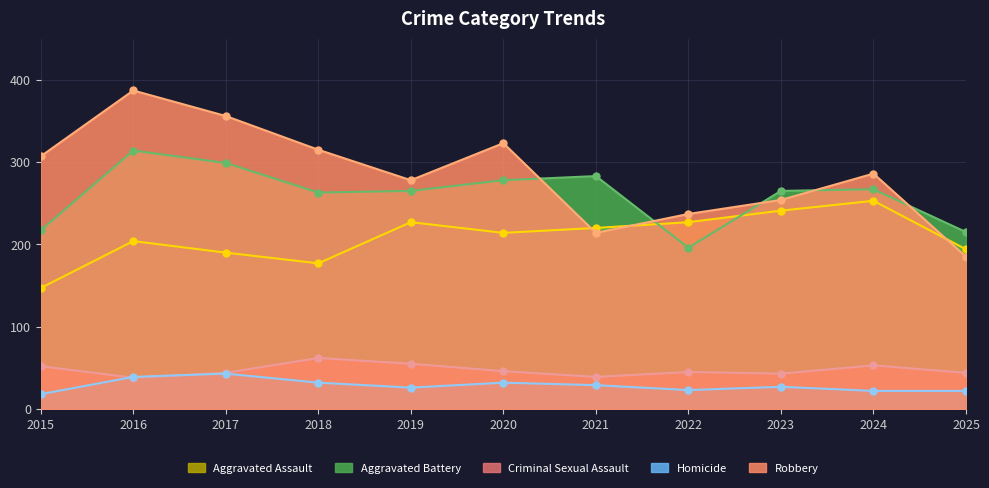

Between which two adjacent categories do Aggravated Battery and Robbery first intersect?

2020 and 2021